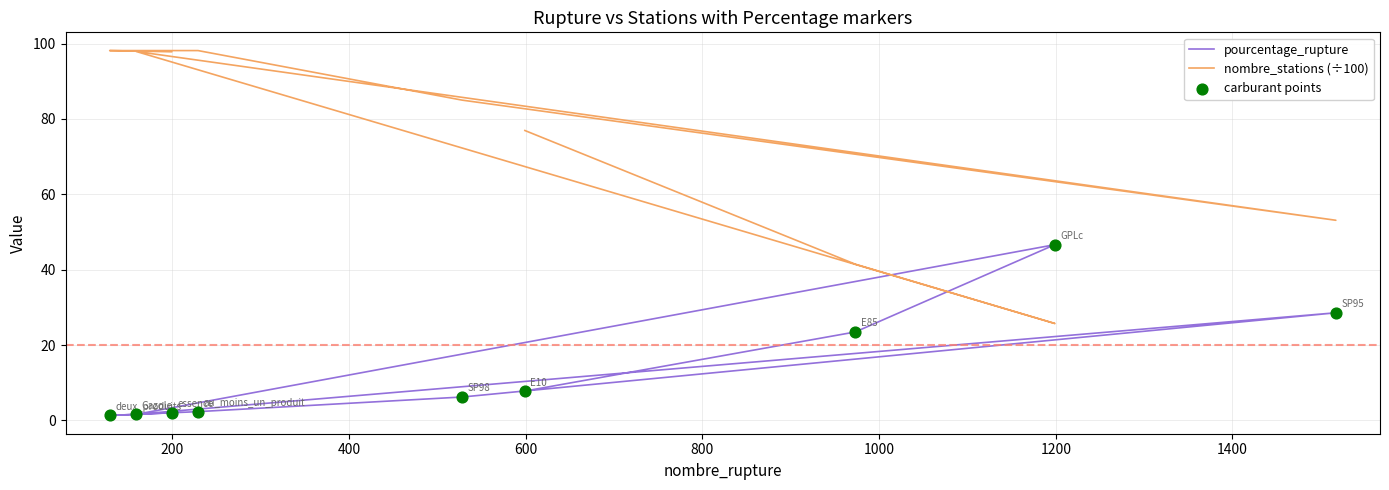

Is the value of nombre_stations (÷100) at 1200 greater than the value of pourcentage_rupture at 200?

Yes